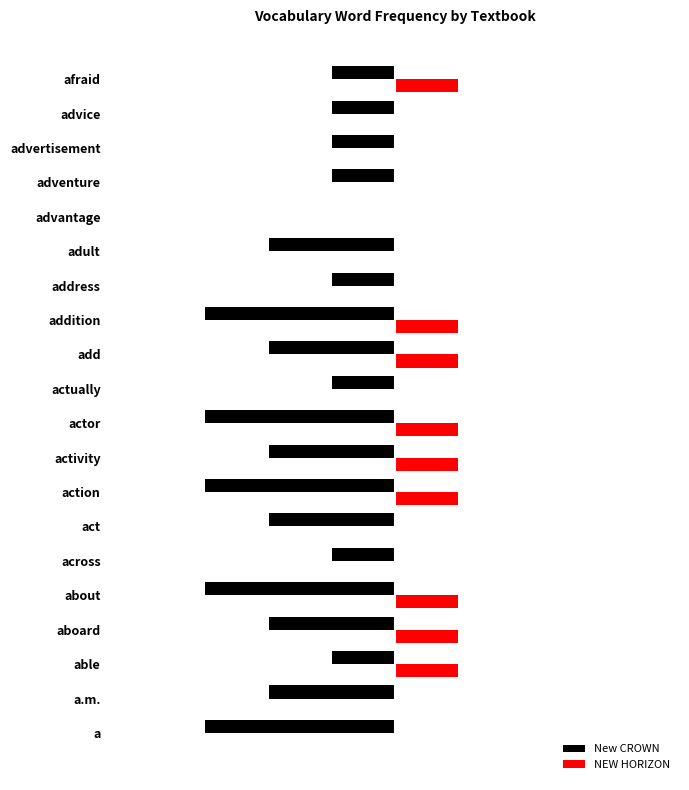

What are all the series names shown in the legend?

New CROWN, NEW HORIZON